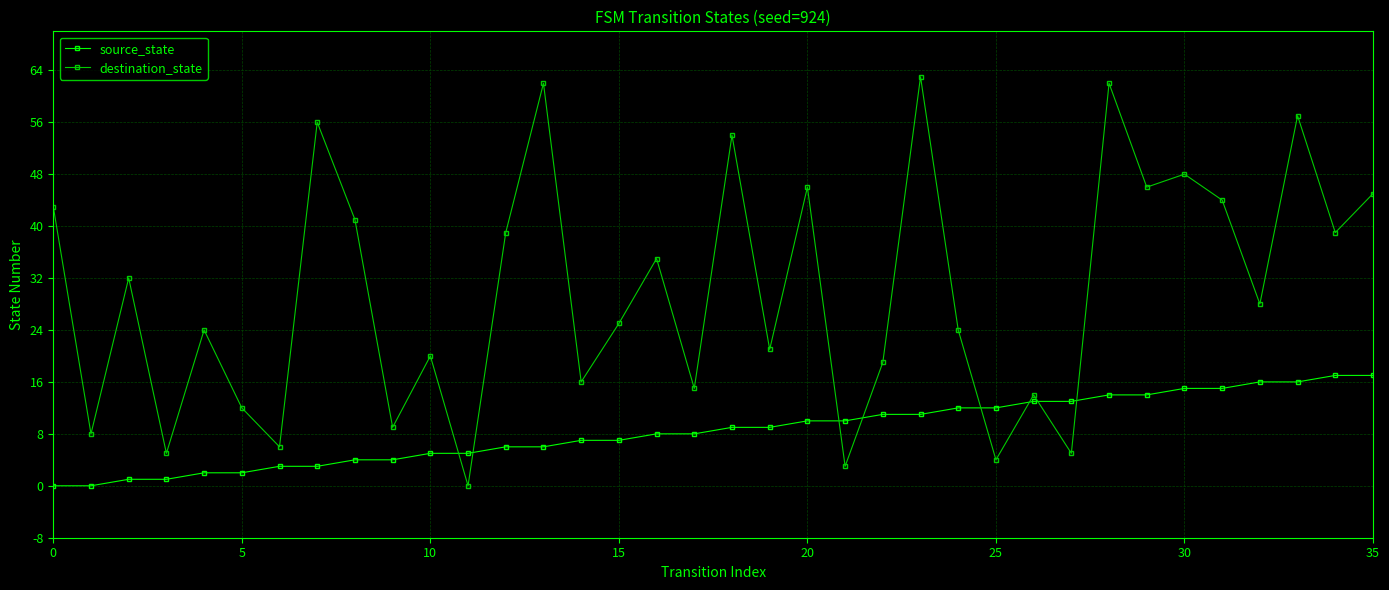

Which series has the largest total across all categories?

destination_state